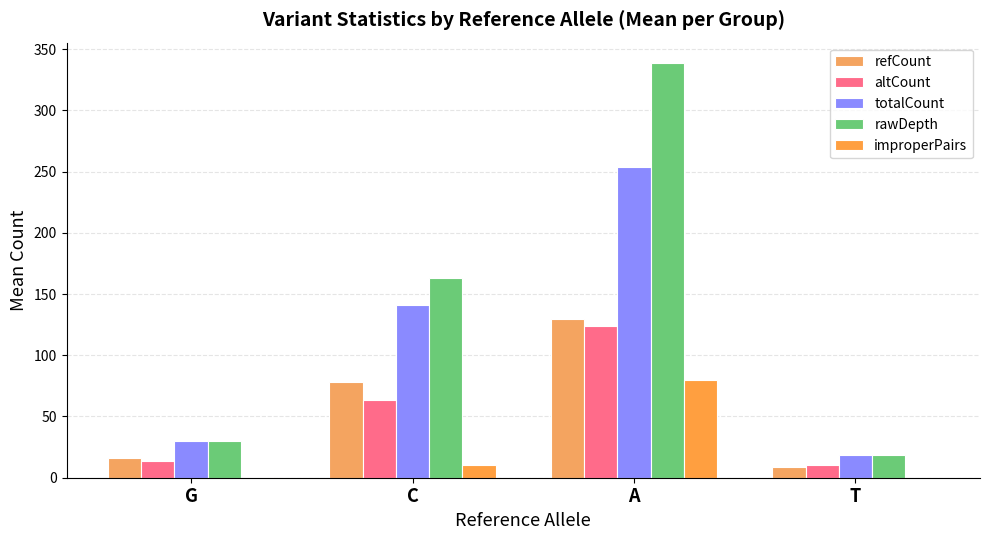

What is the spread (max minus min) of values at C?

152.0